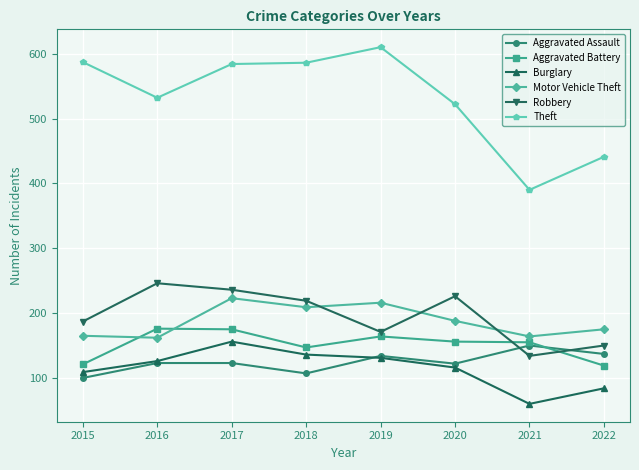

The value of Theft at 2016 is 282. True or false?

False